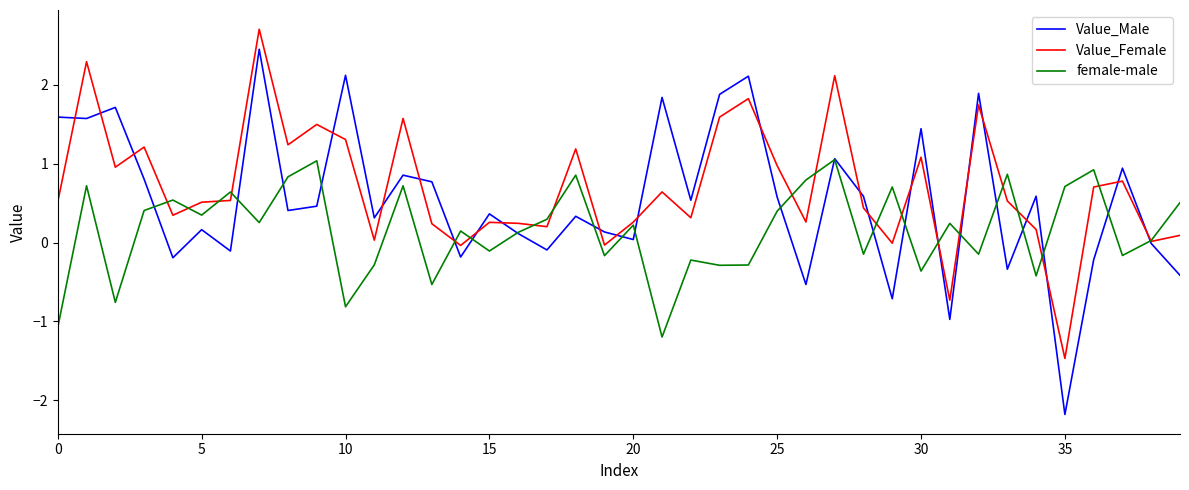

What is the maximum value for Value_Male?

2.4